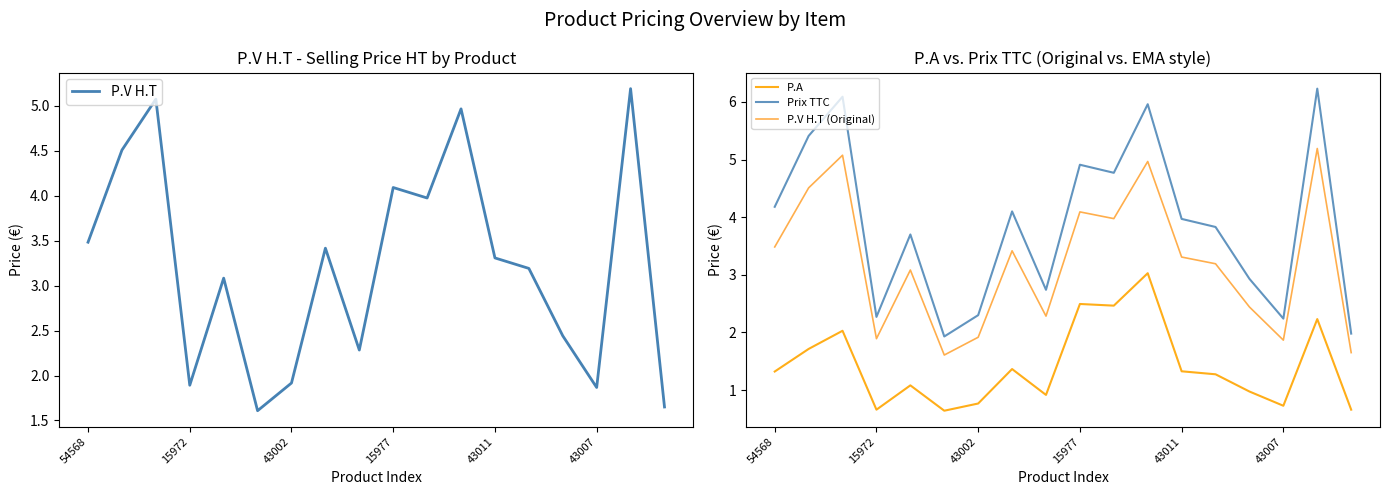

How many lines are shown in the chart?

4